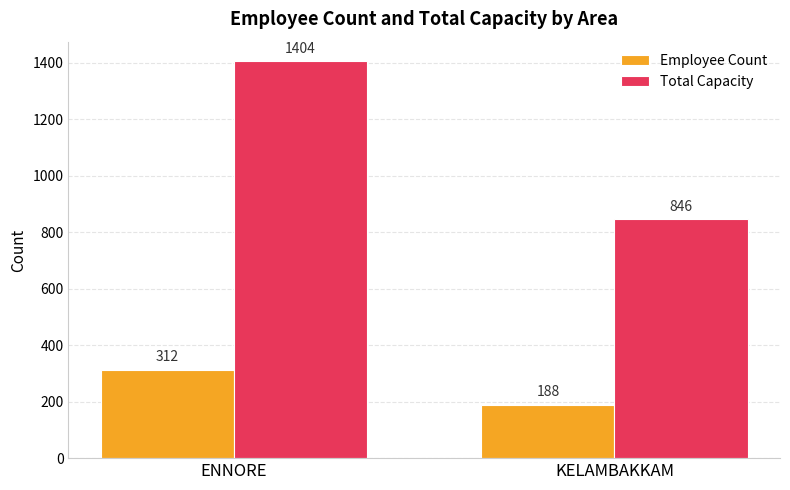

What value does the Employee Count series have at ENNORE, to the nearest 10?

310